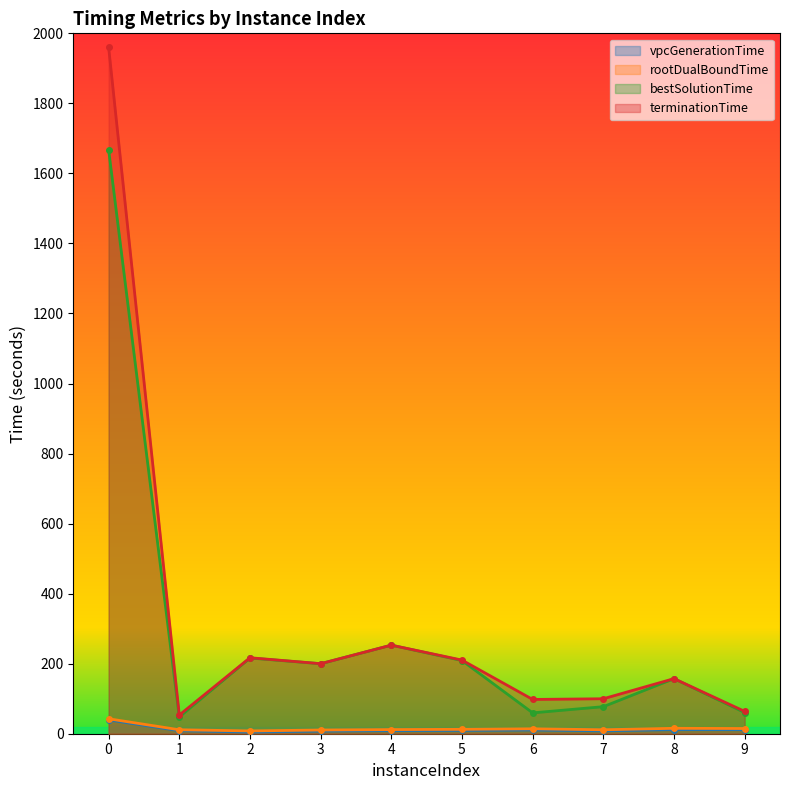

List the labels in order of vpcGenerationTime value, largest first.

0, 8, 9, 6, 5, 4, 1, 7, 3, 2